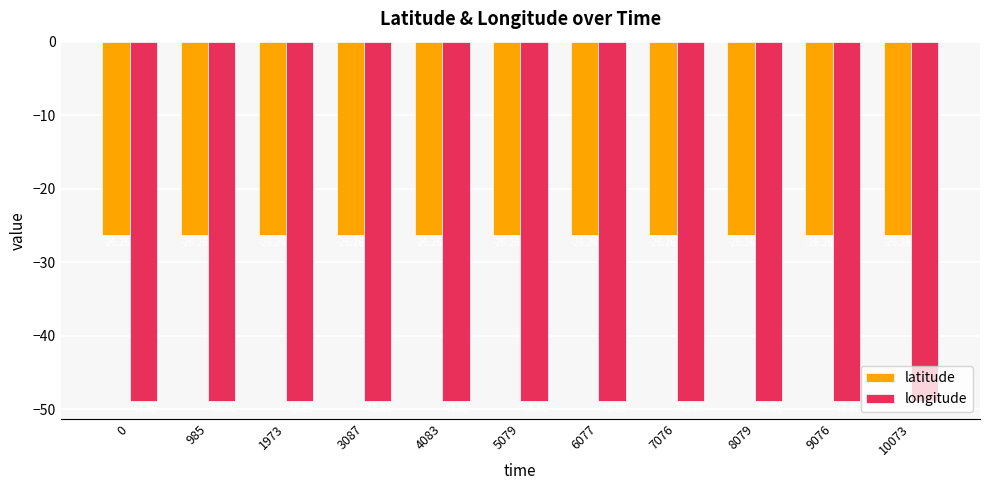

What is the sum of the latitude values at 4083 and 5079?

-52.5